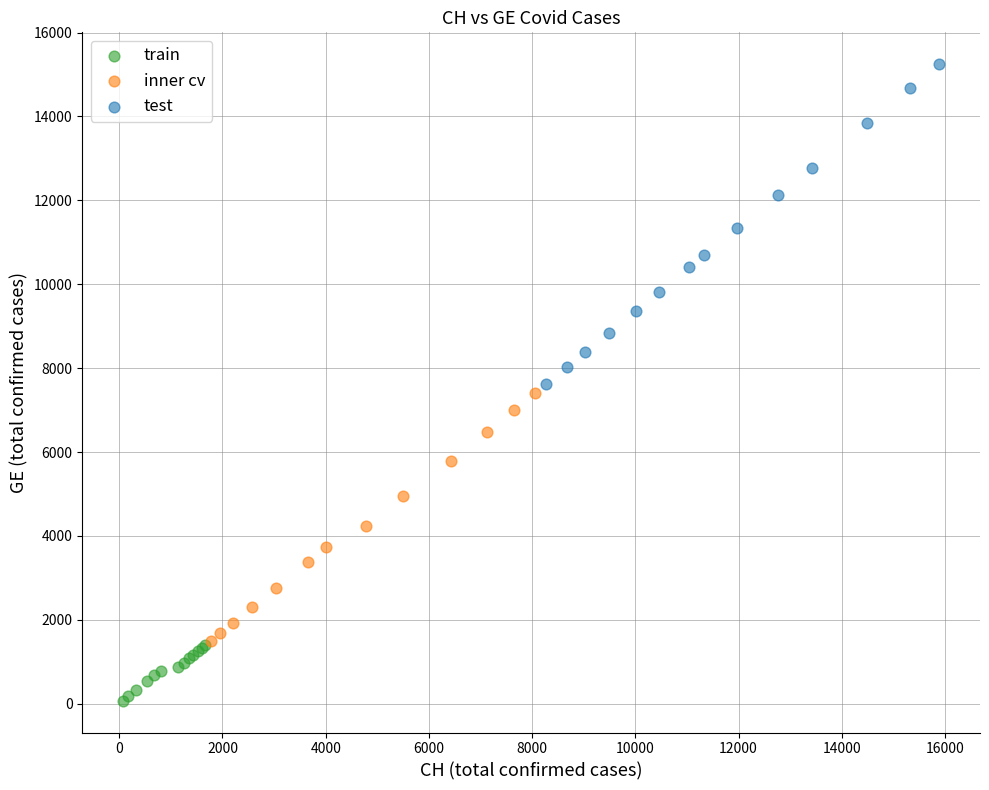

Which series contains the highest Y value?

test